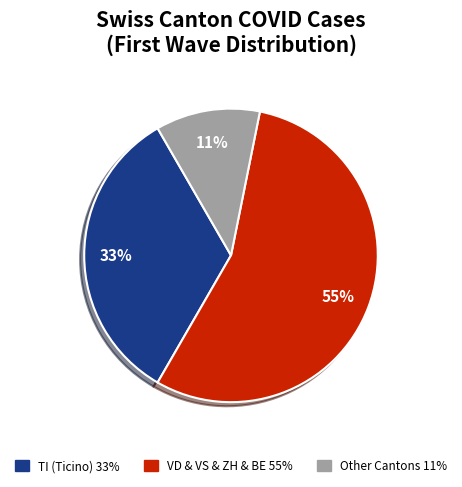

To the nearest percent, what is the average slice percentage?

33%